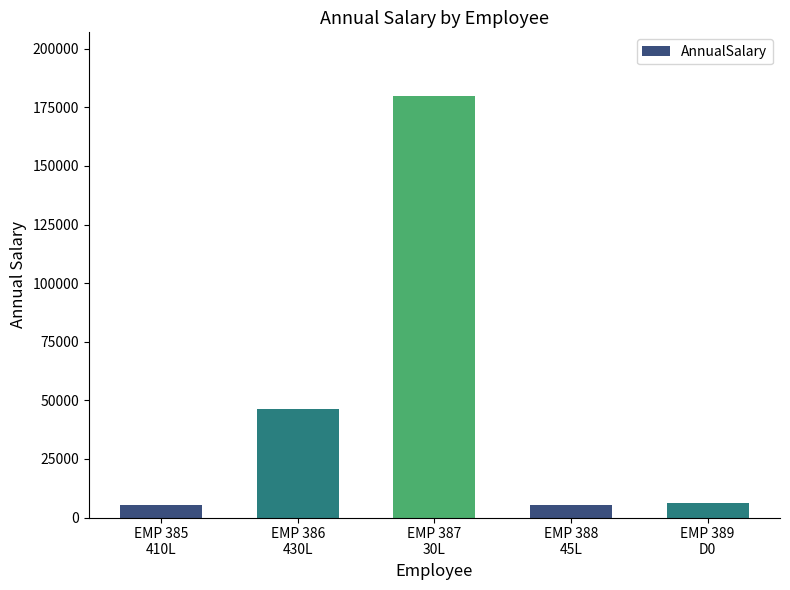

What is the difference between the second highest and second lowest values?

40848.0